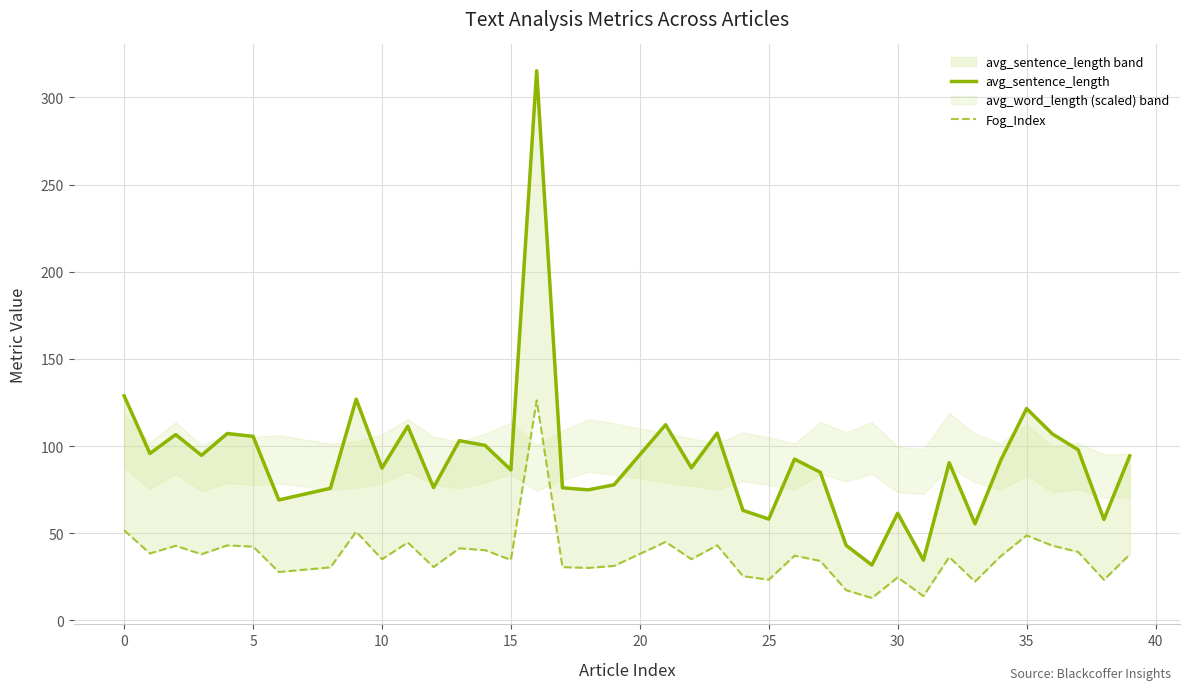

What is the difference between the maximum and minimum values in the Fog_Index series?

113.4